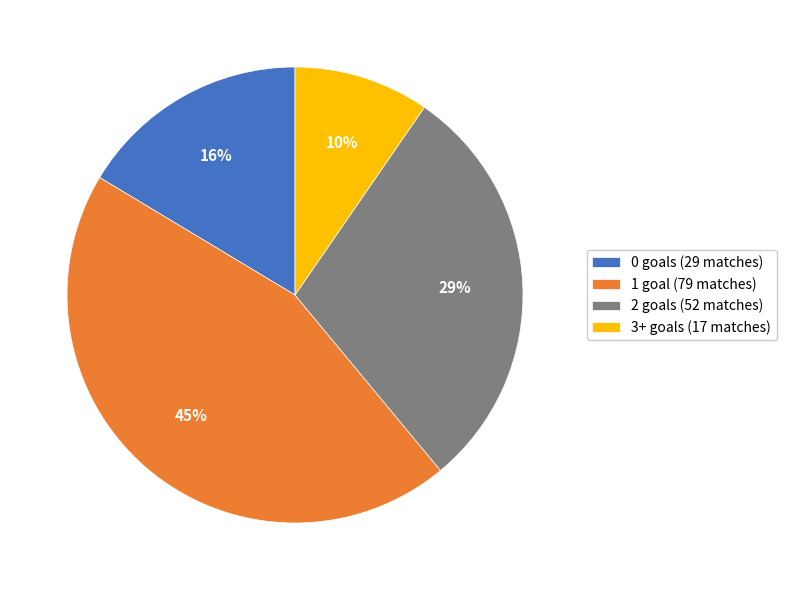

Do 1 goal (79 matches) and 2 goals (52 matches) together represent more than half of the pie?

Yes